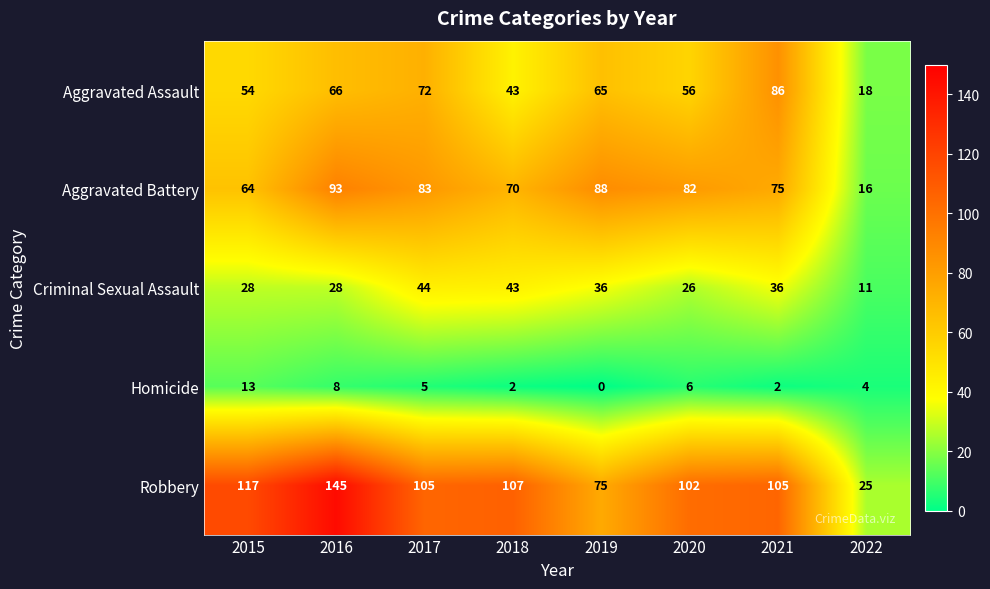

Which series has the largest range (max minus min)?

Robbery